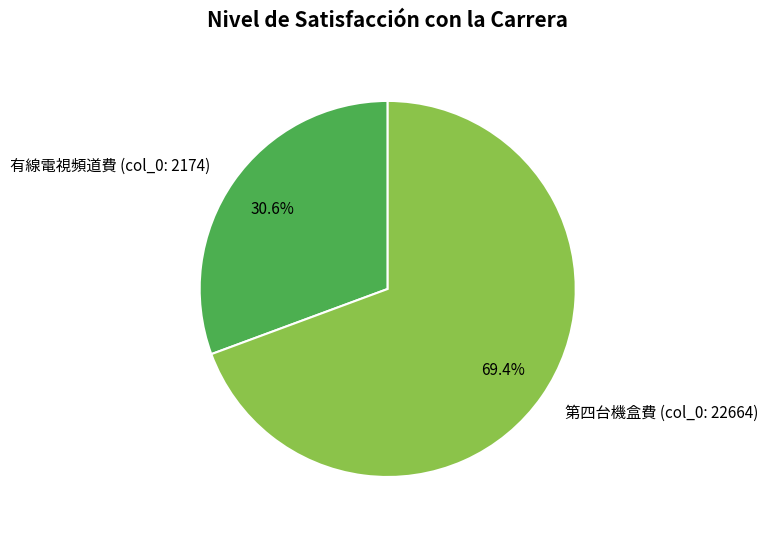

Which slice is the largest?

第四台機盒費 (col_0: 22664)